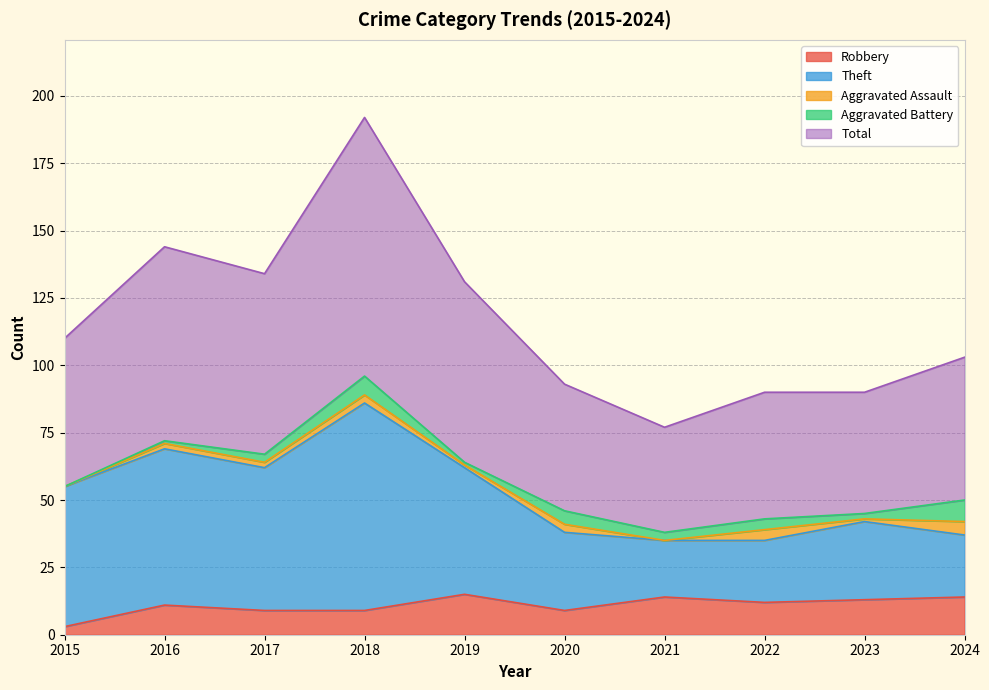

At which label does Robbery reach its minimum?

2015